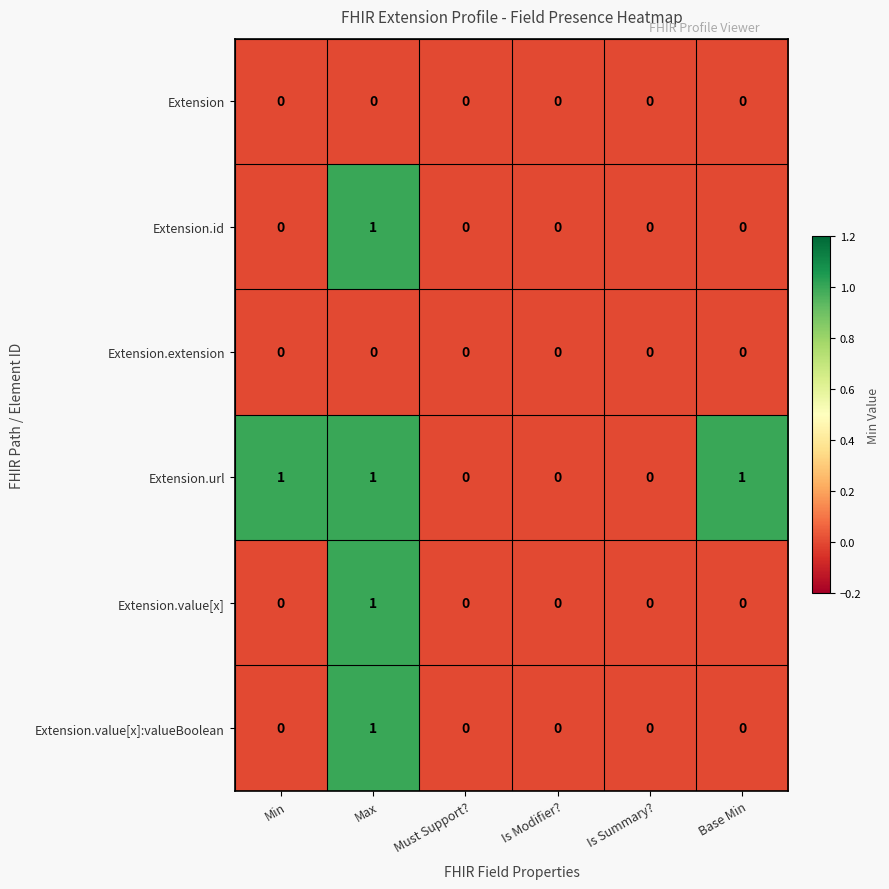

How many Extension.id values are between 0 and 1?

6